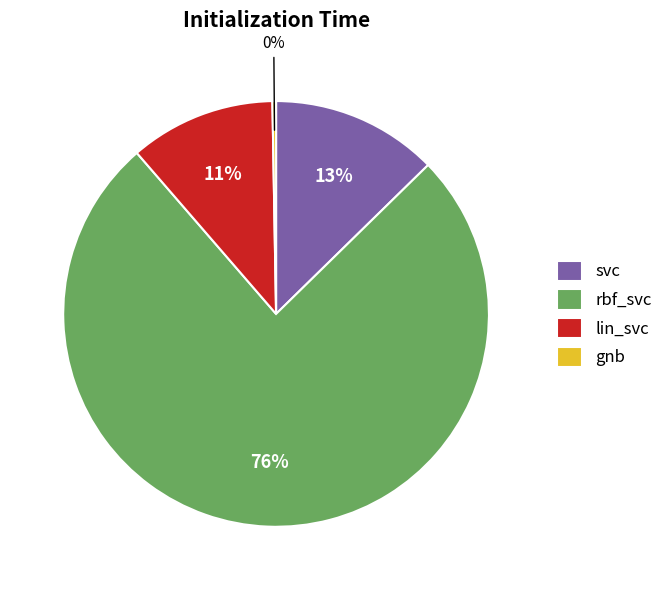

What is the largest slice in the pie chart?

rbf_svc